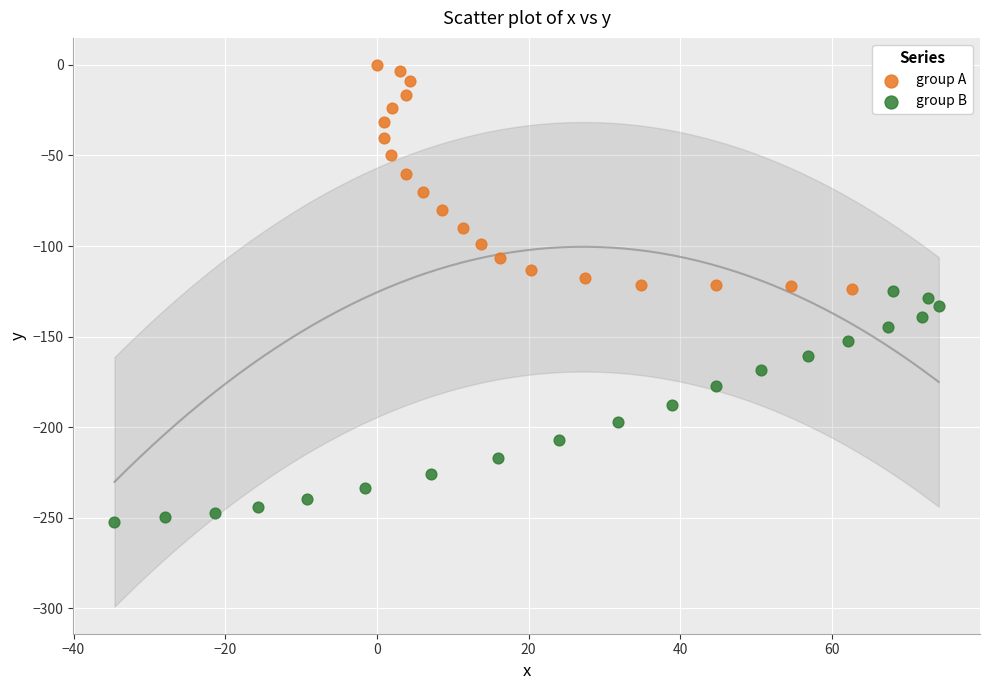

Which series contains the lowest Y value?

group B